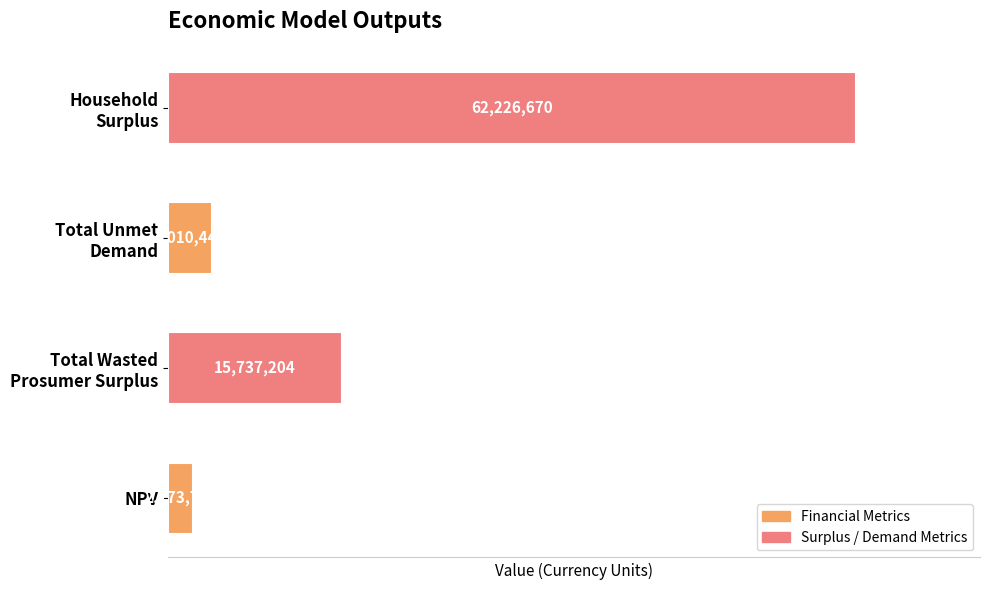

How many series are shown in this chart?

1